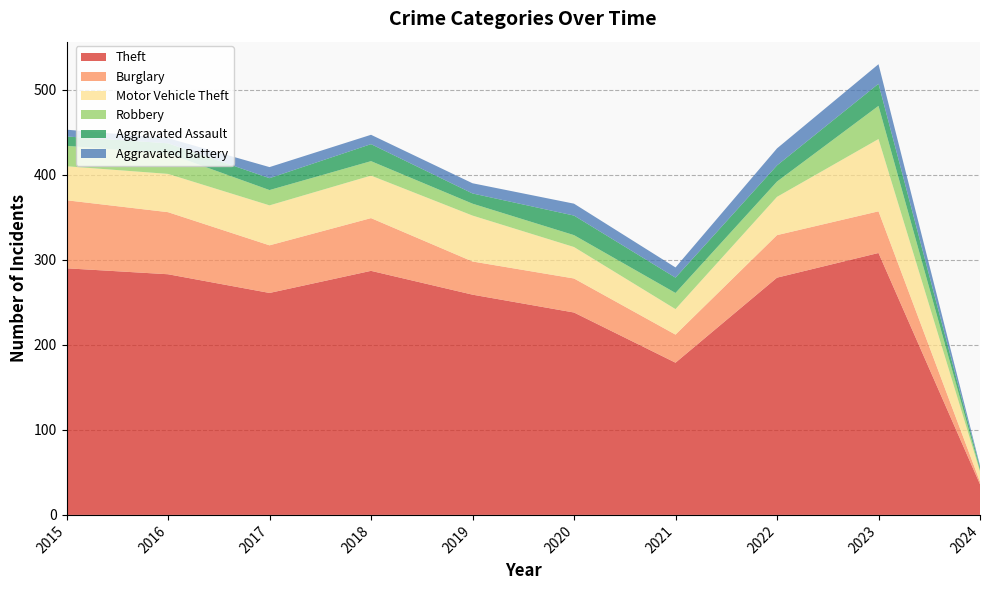

Reading left to right, what are all the values shown in this chart?

Theft: 2015=290	2016=283	2017=261	2018=287	2019=259	2020=238	2021=179	2022=279	2023=308	2024=36
Burglary: 2015=80	2016=73	2017=56	2018=62	2019=39	2020=40	2021=33	2022=50	2023=49	2024=3
Motor Vehicle Theft: 2015=40	2016=45	2017=47	2018=50	2019=54	2020=37	2021=30	2022=45	2023=85	2024=12
Robbery: 2015=24	2016=24	2017=18	2018=17	2019=14	2020=14	2021=19	2022=18	2023=39	2024=2
Aggravated Assault: 2015=11	2016=12	2017=14	2018=20	2019=12	2020=23	2021=18	2022=19	2023=26	2024=3
Aggravated Battery: 2015=8	2016=6	2017=13	2018=11	2019=12	2020=14	2021=12	2022=20	2023=23	2024=2